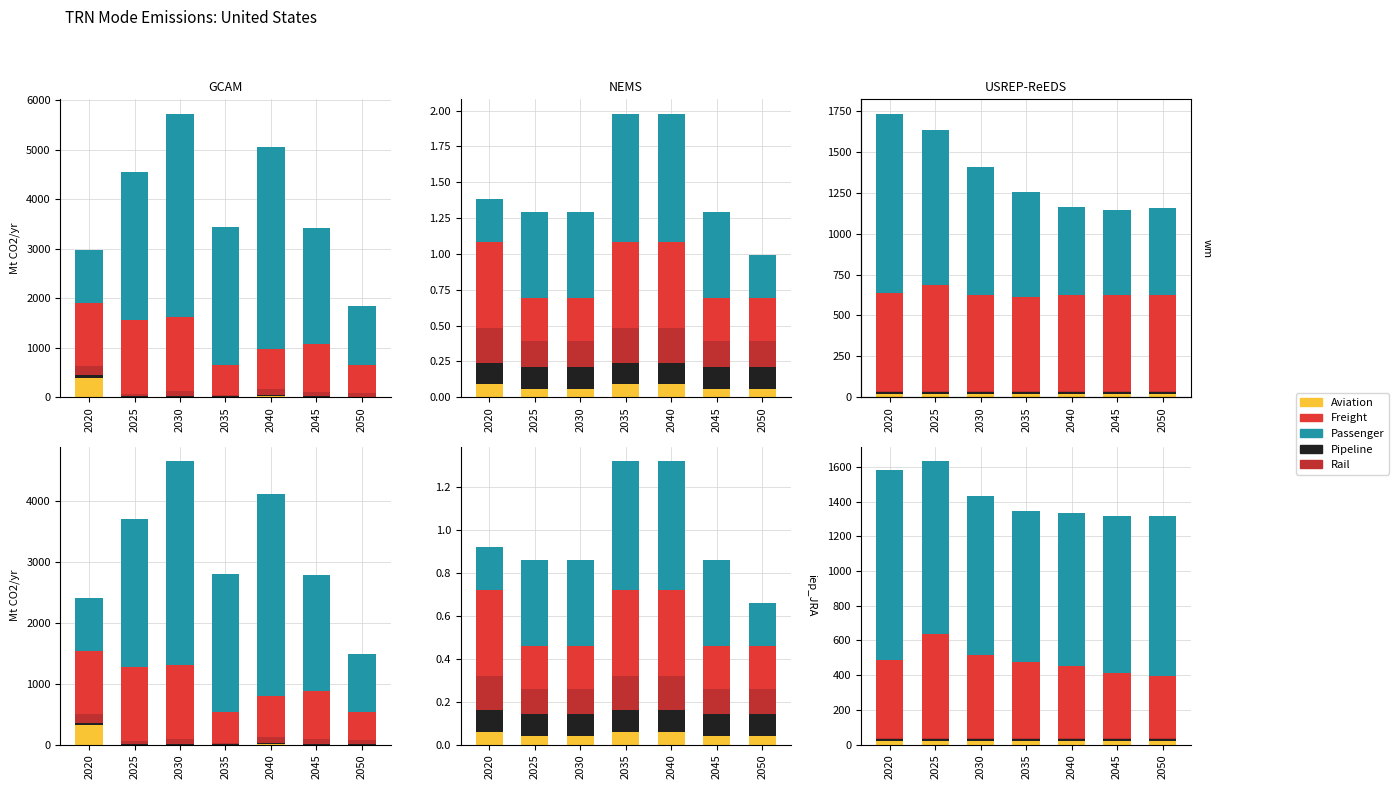

True or false: Rail has a value of 5 at 2020.

True